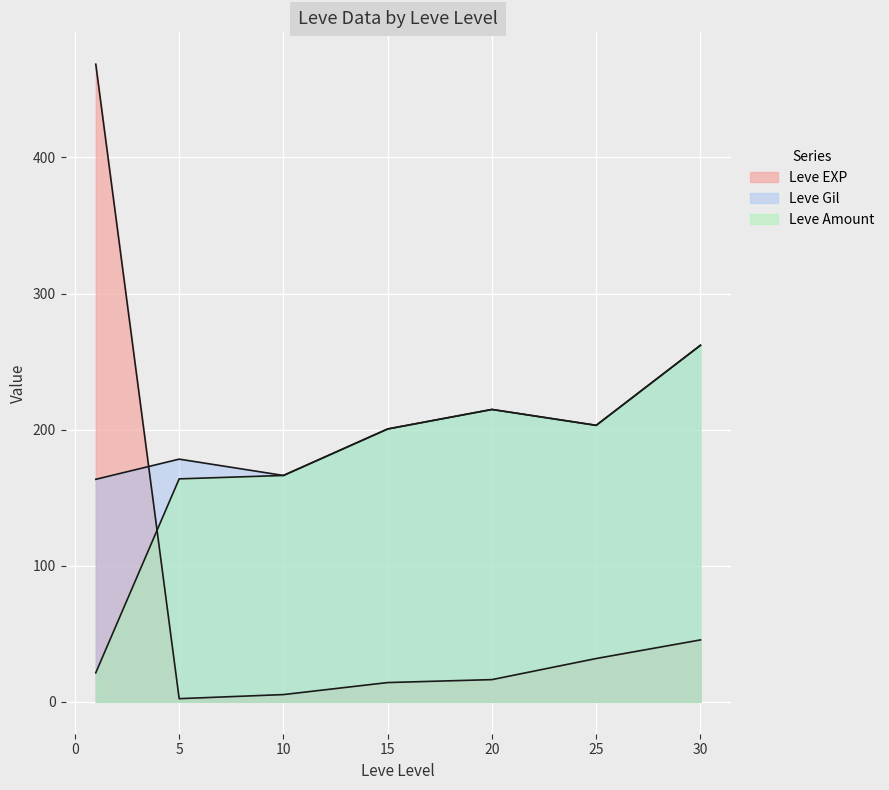

Is it true that Leve Gil equals 299 at 15?

False